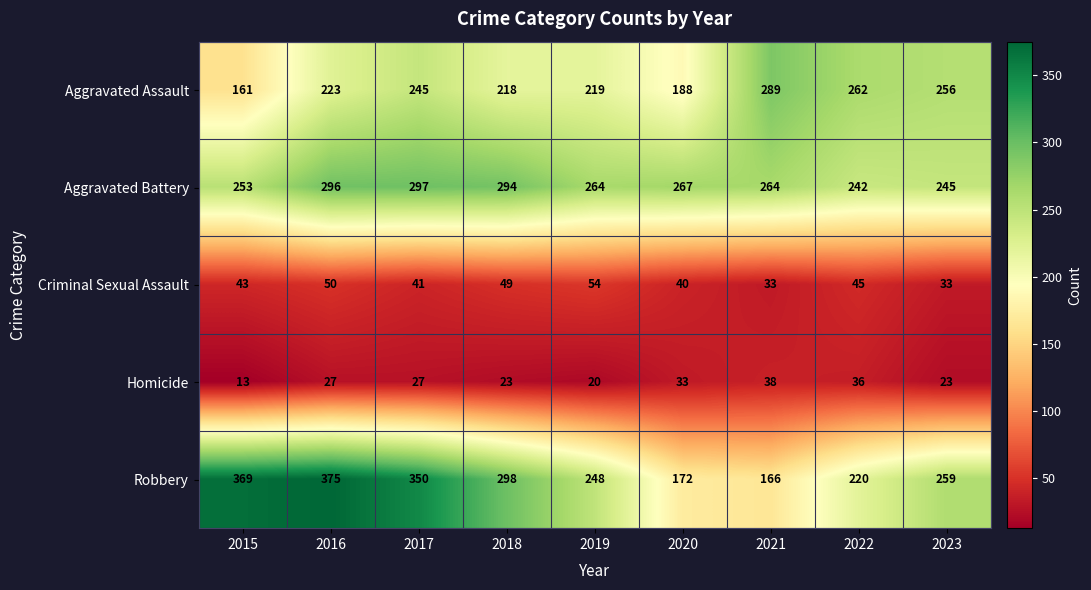

What is the greatest value displayed?

375